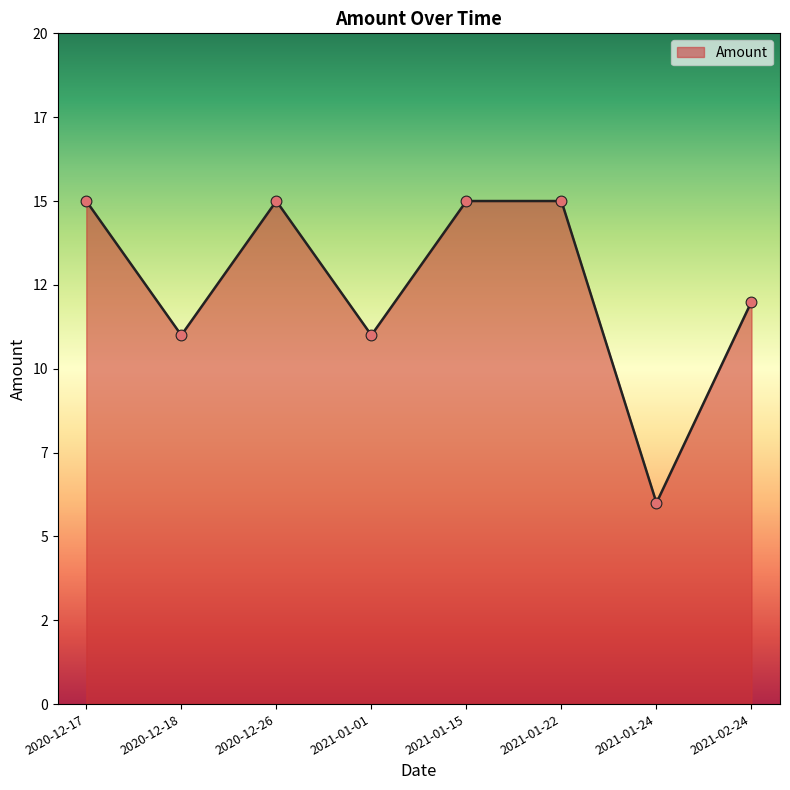

Which has a higher value, 2021-01-15 or 2021-01-24?

2021-01-15